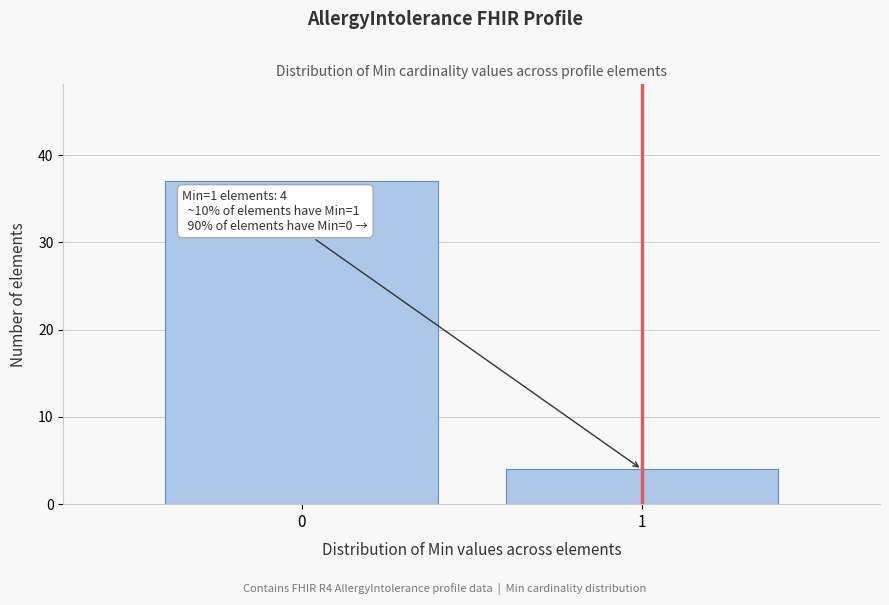

Reading right to left, extract all data points from this chart.

4	37